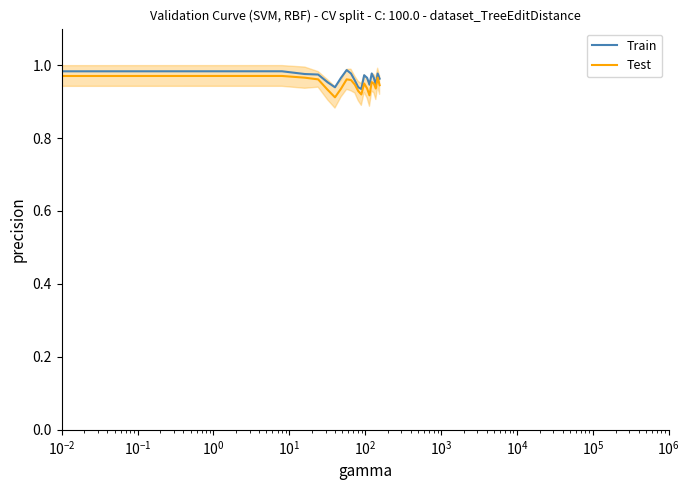

How many Test values are between 0 and 1?

20